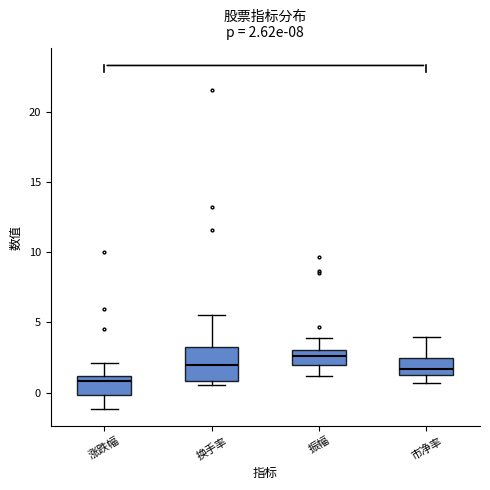

Which box is the tallest, from its lower edge to its upper edge?

换手率